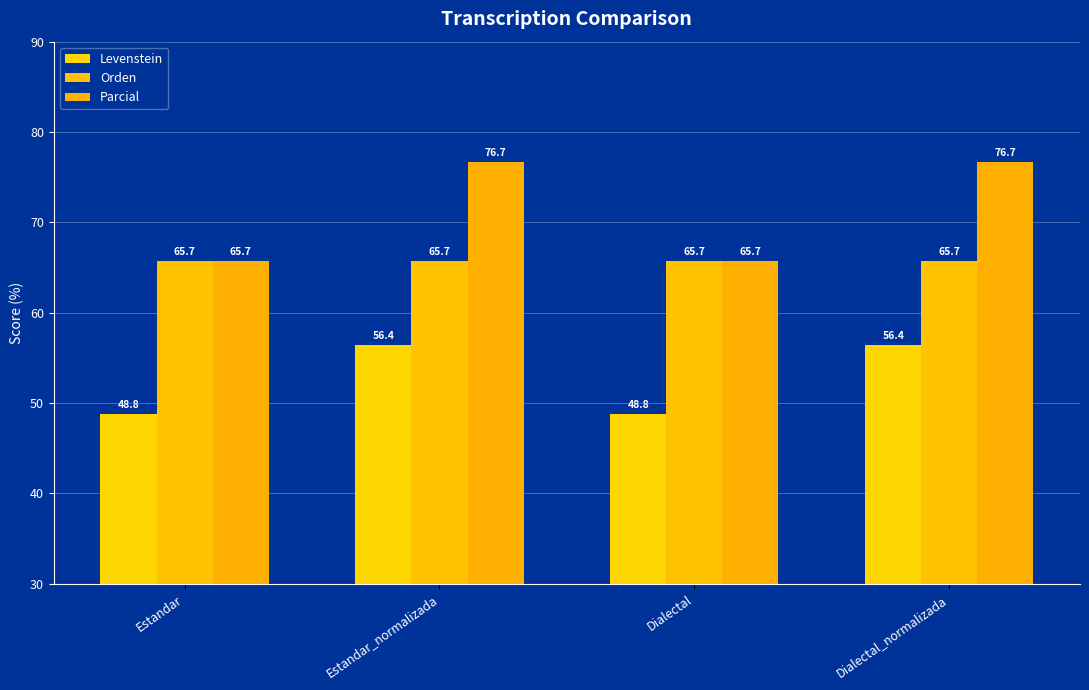

What is the total value across all series at Dialectal?

180.1